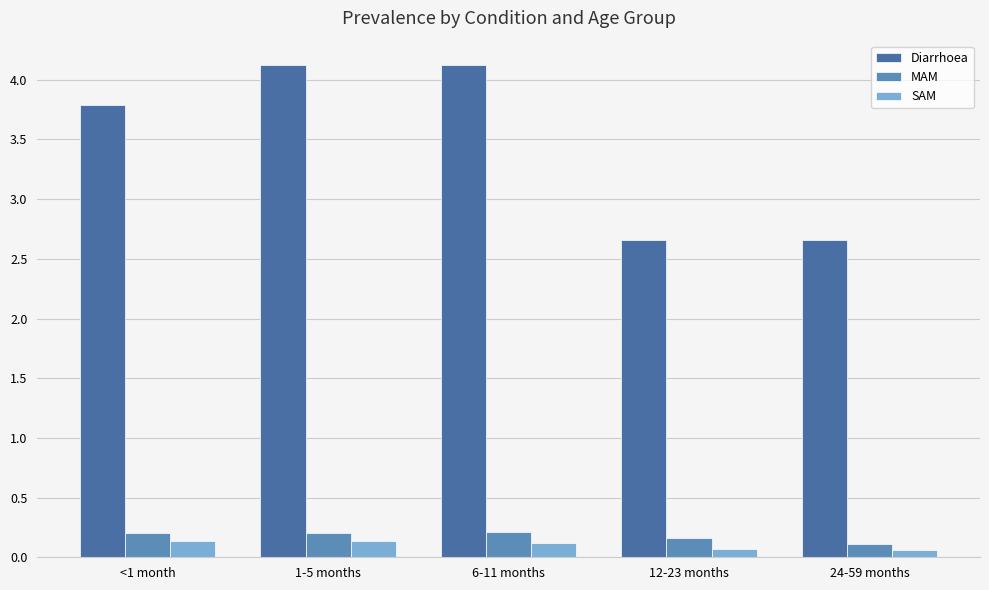

The value of SAM at 24-59 months is 0.1. True or false?

False